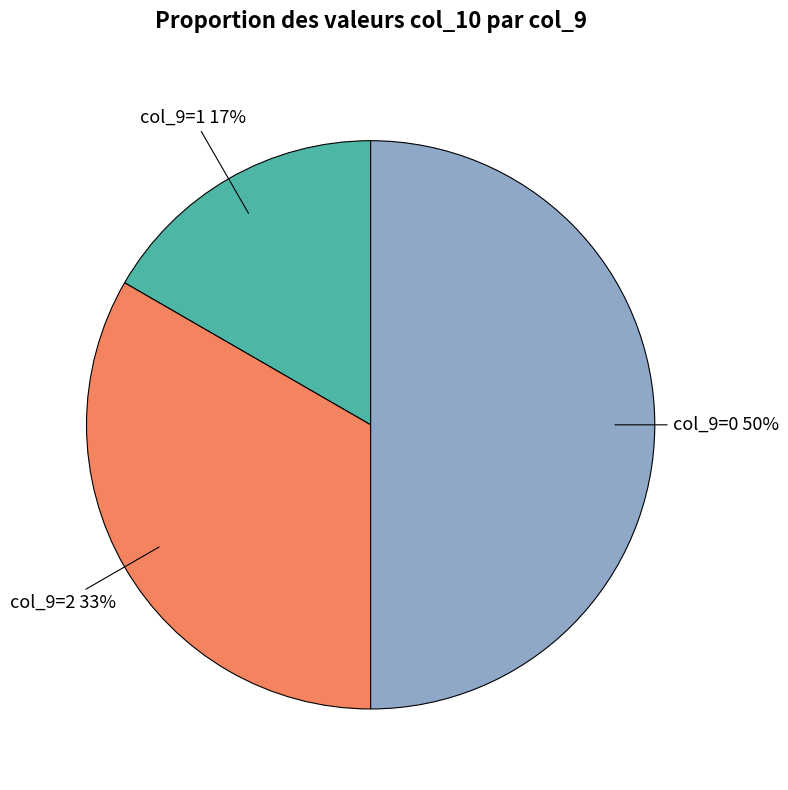

To the nearest percent, what is the difference between the largest and smallest slice percentages?

33%